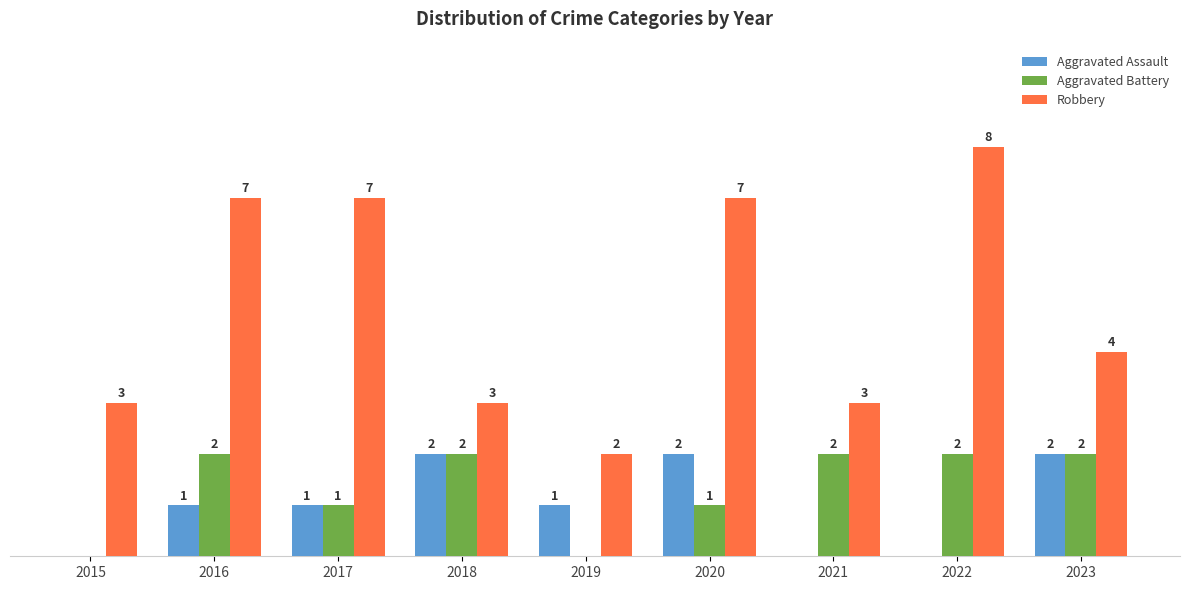

Is the value of Robbery at 2023 greater than the value of Aggravated Assault at 2020?

Yes